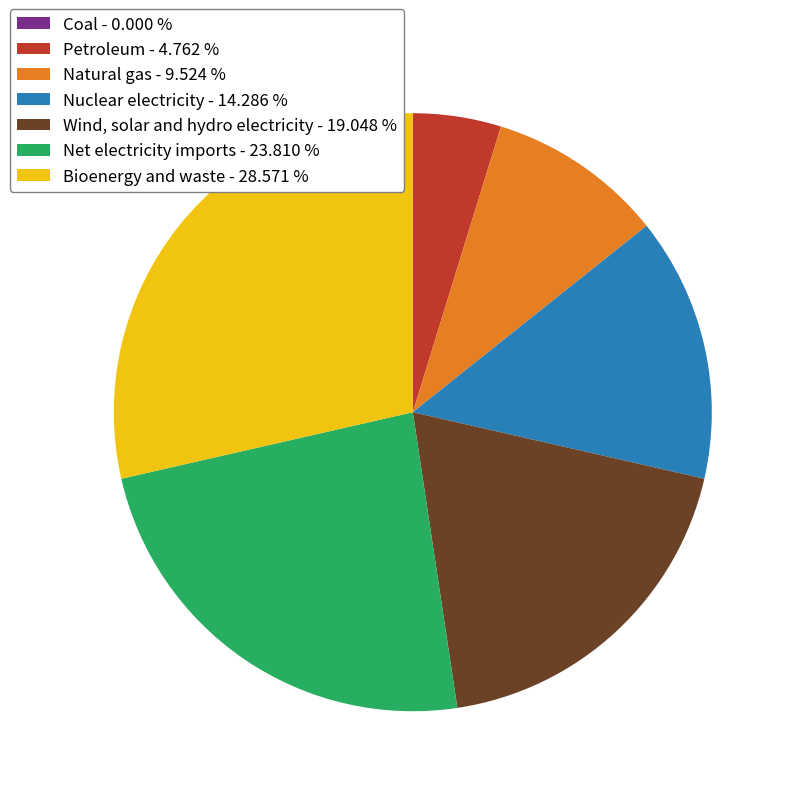

Is Wind, solar and hydro electricity - 19.048 % the majority of the pie?

No